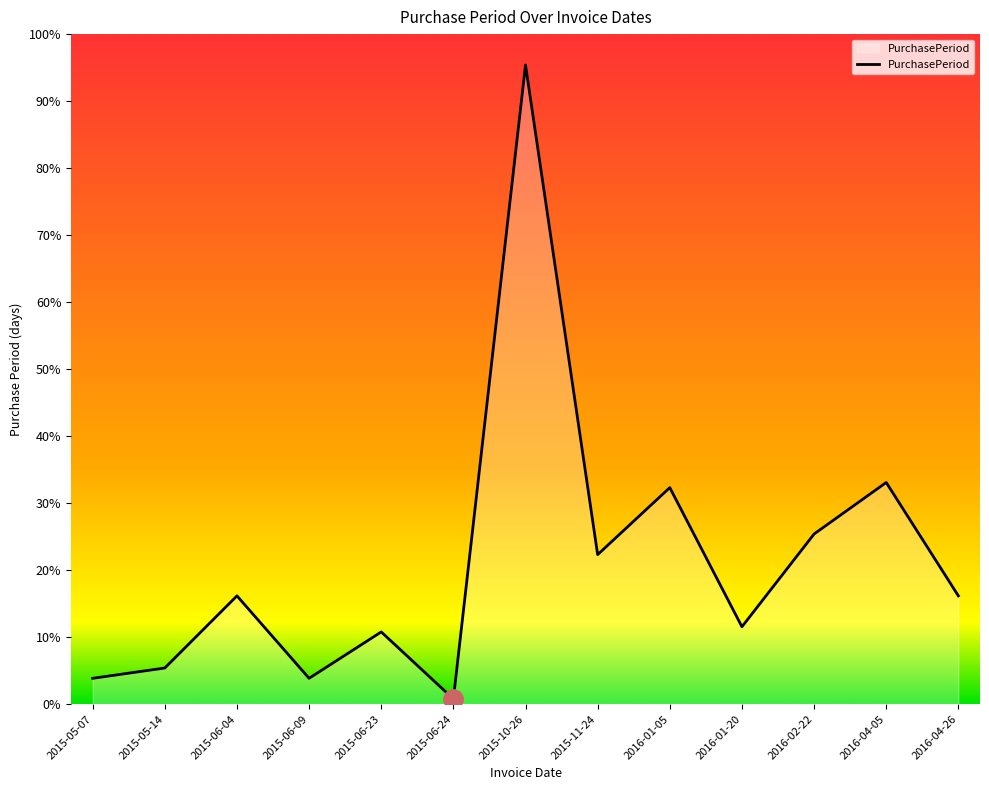

At which category does the data reach its first local valley?

2015-06-09